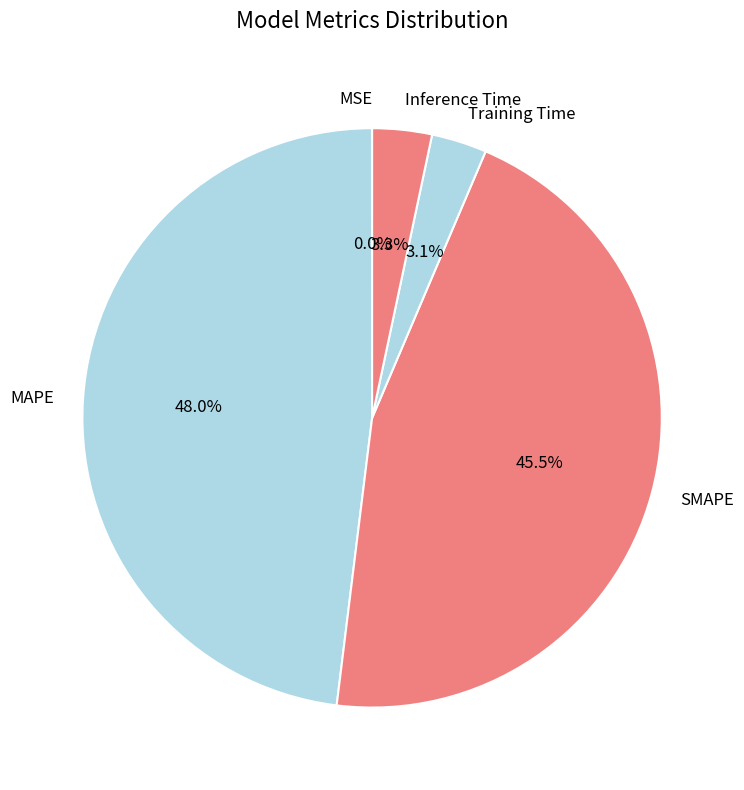

To the nearest percent, what percentage of the pie is MAPE?

48%